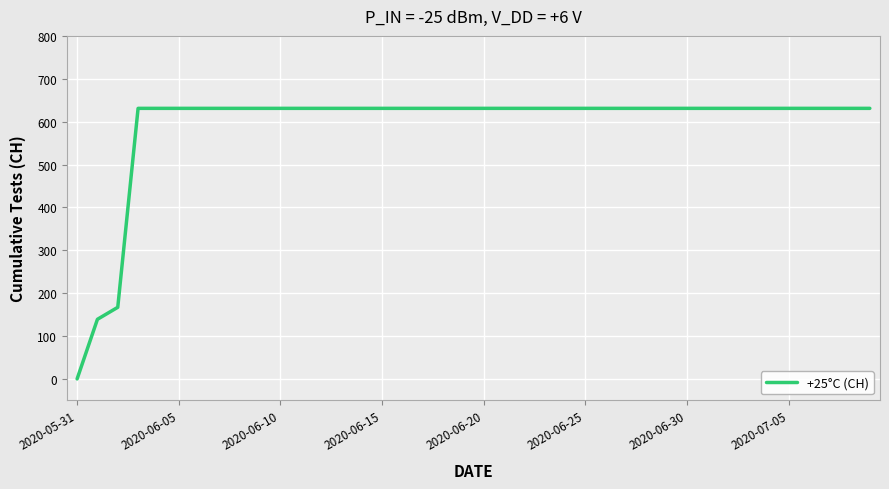

Does the chart have visible grid lines?

Yes